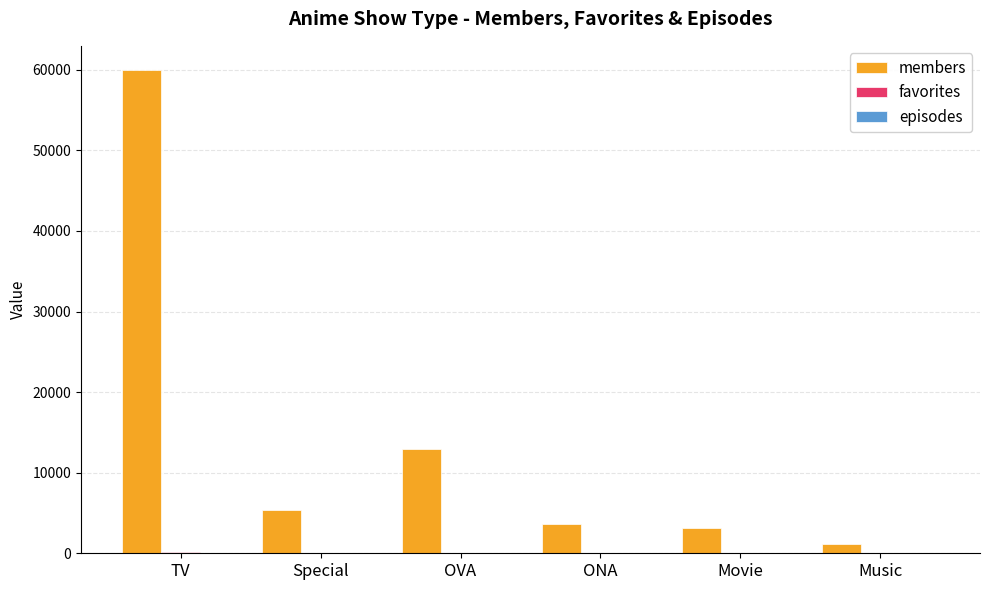

What is the spread (max minus min) of values at Special?

5368